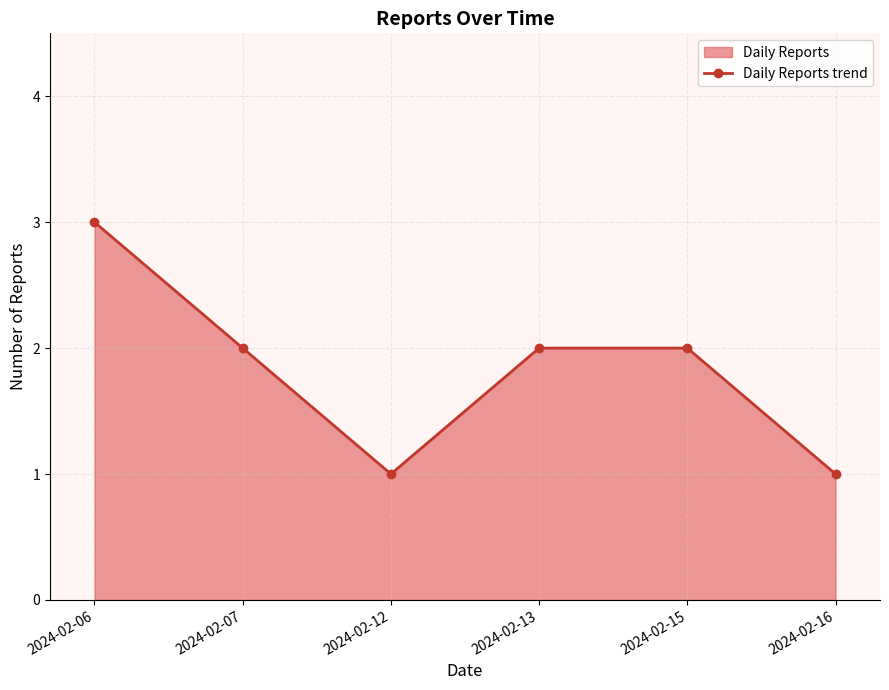

List the labels in order of value, smallest first.

2024-02-12, 2024-02-16, 2024-02-07, 2024-02-13, 2024-02-15, 2024-02-06